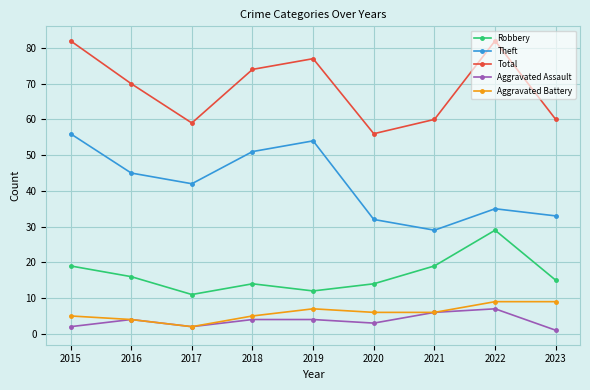

Rank the series at 2015 from lowest to highest value.

Aggravated Assault, Aggravated Battery, Robbery, Theft, Total